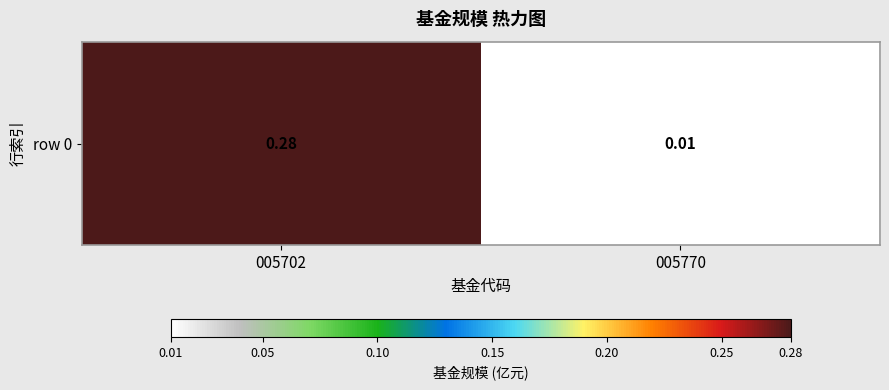

What is the difference between the maximum and minimum values?

0.3